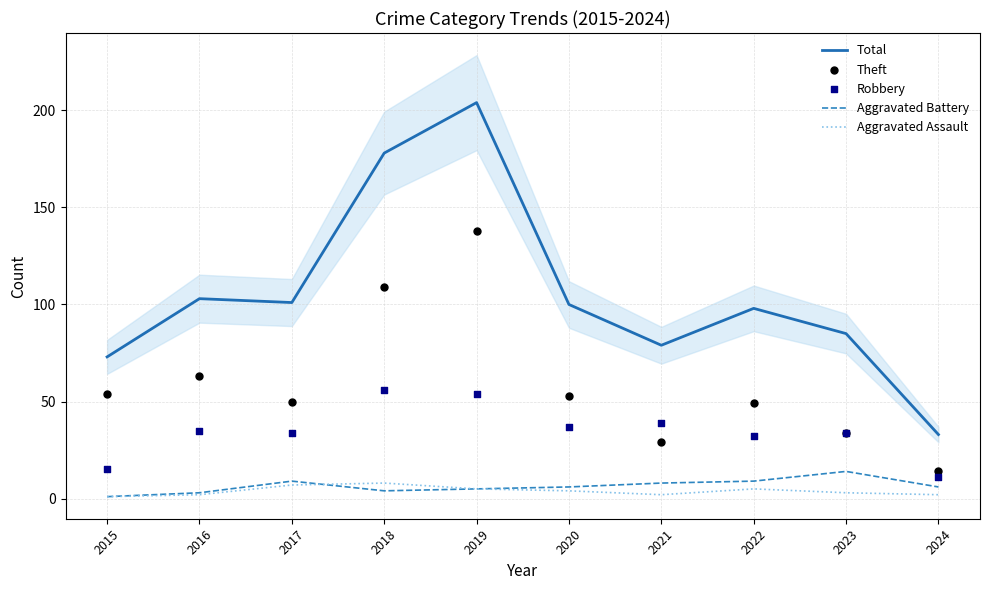

Which series reaches the maximum Y coordinate?

Total